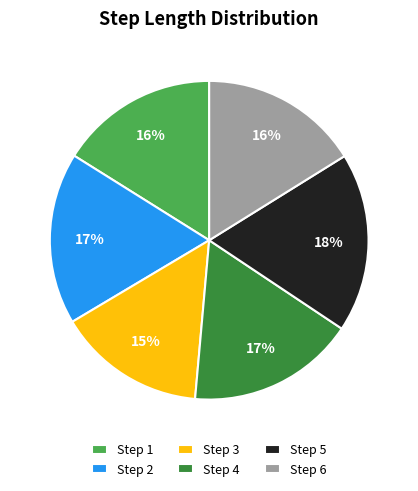

Does Step 4 represent more than half of the total?

No